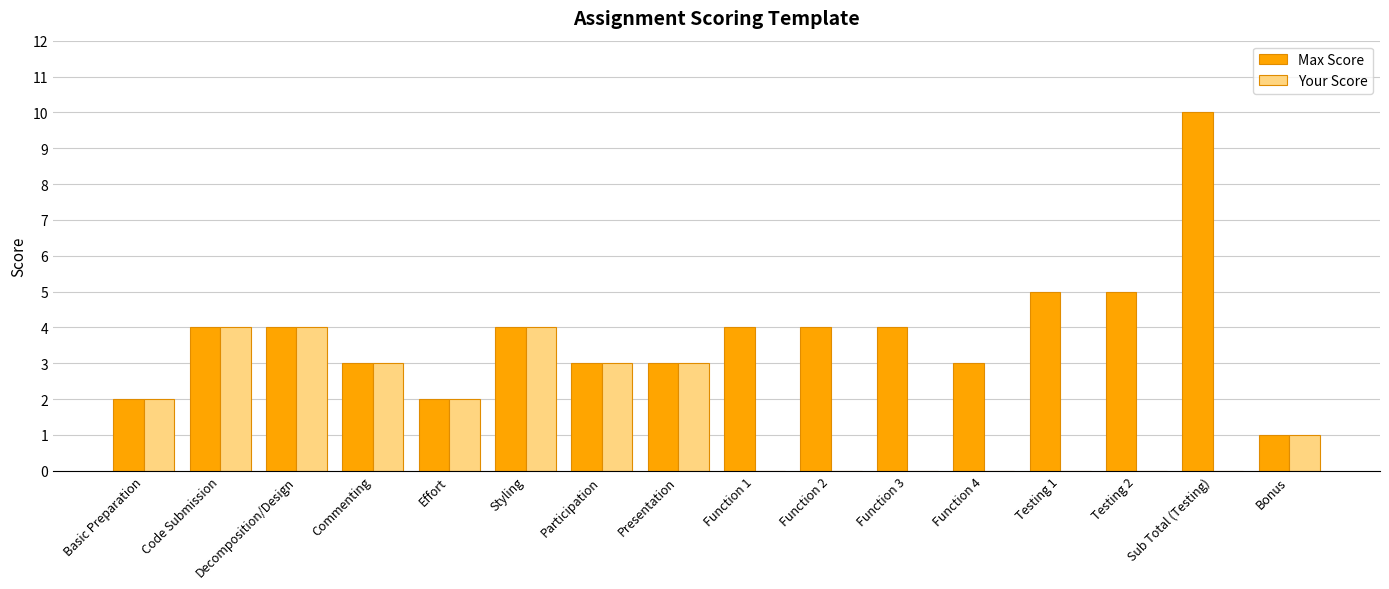

What is the greatest value displayed?

10